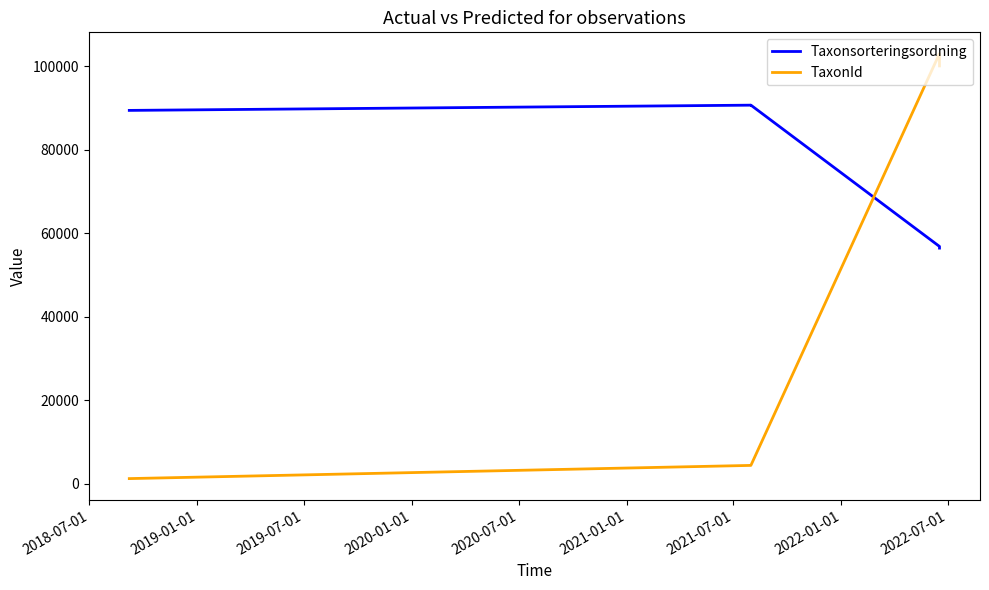

What is the total value across all series at 2019-07-01?

95017